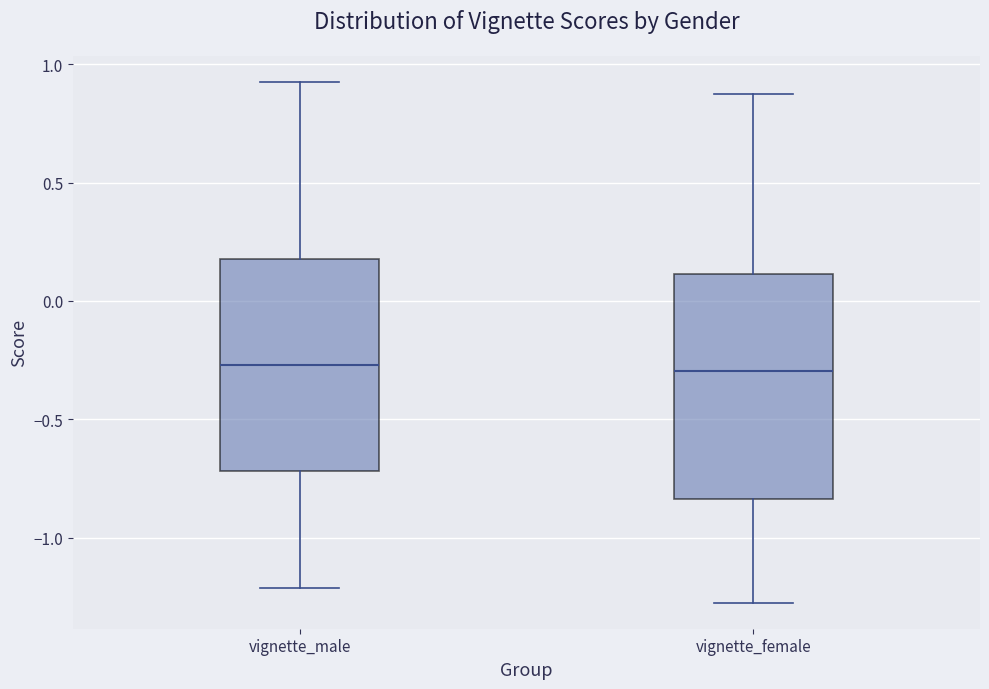

Where is the lower edge of the box for vignette_female on the y-axis? The values are not printed on the chart, so give them approximately, as read against the axis.

-0.85